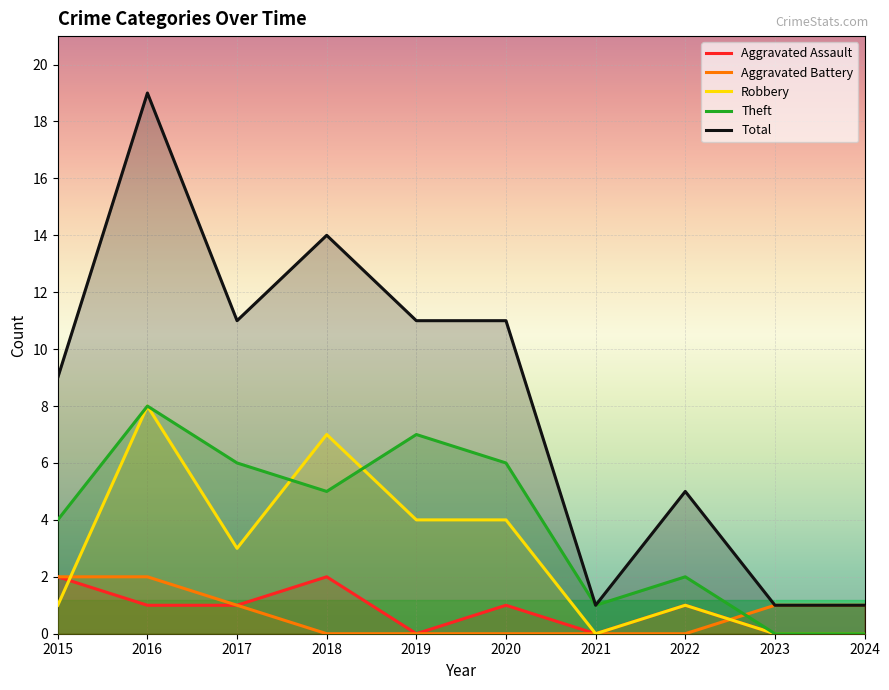

The Robbery series shows 7 at 2018. True or false?

True